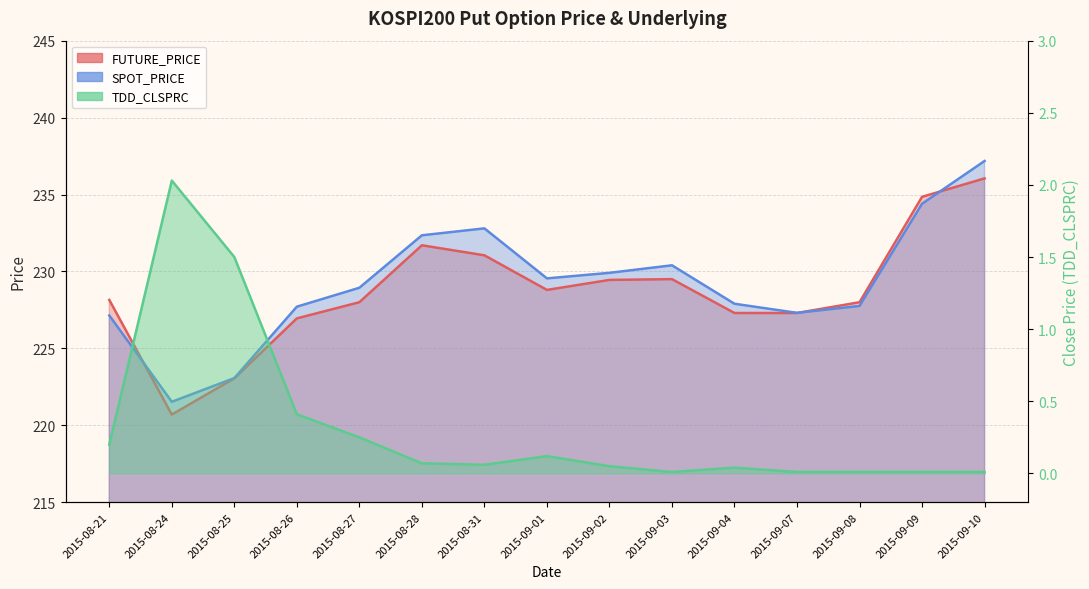

At which category does the chart reach its peak across all series?

2015-09-10